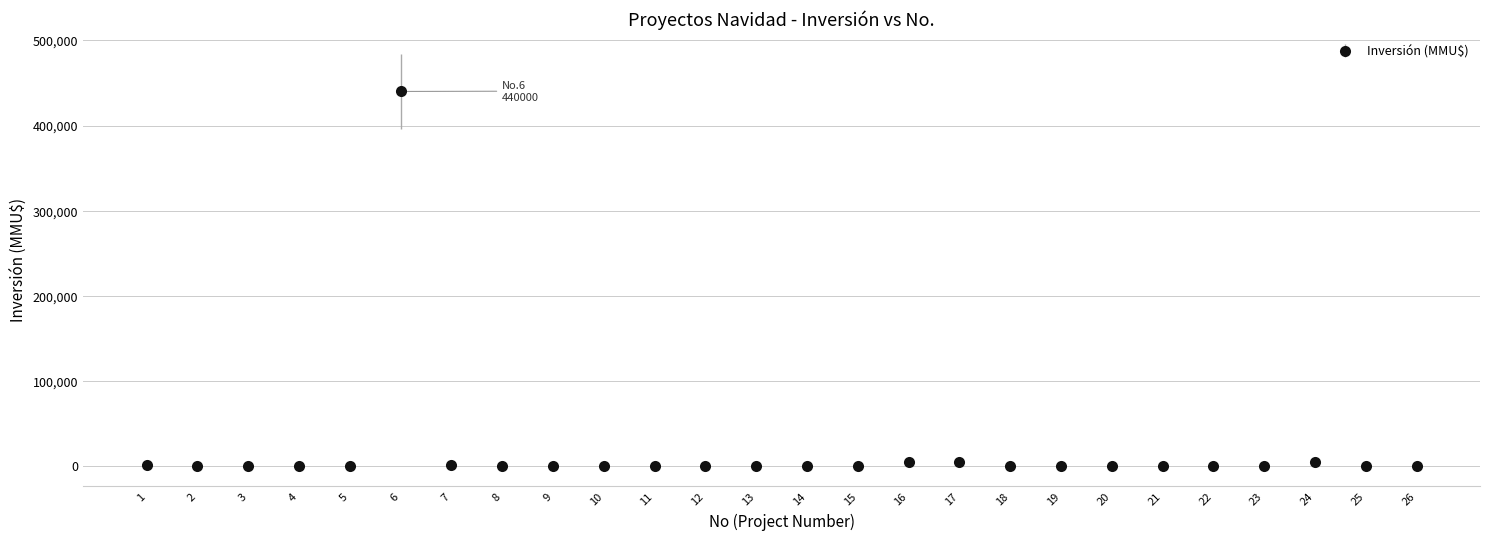

What is the sum of all values?

455285